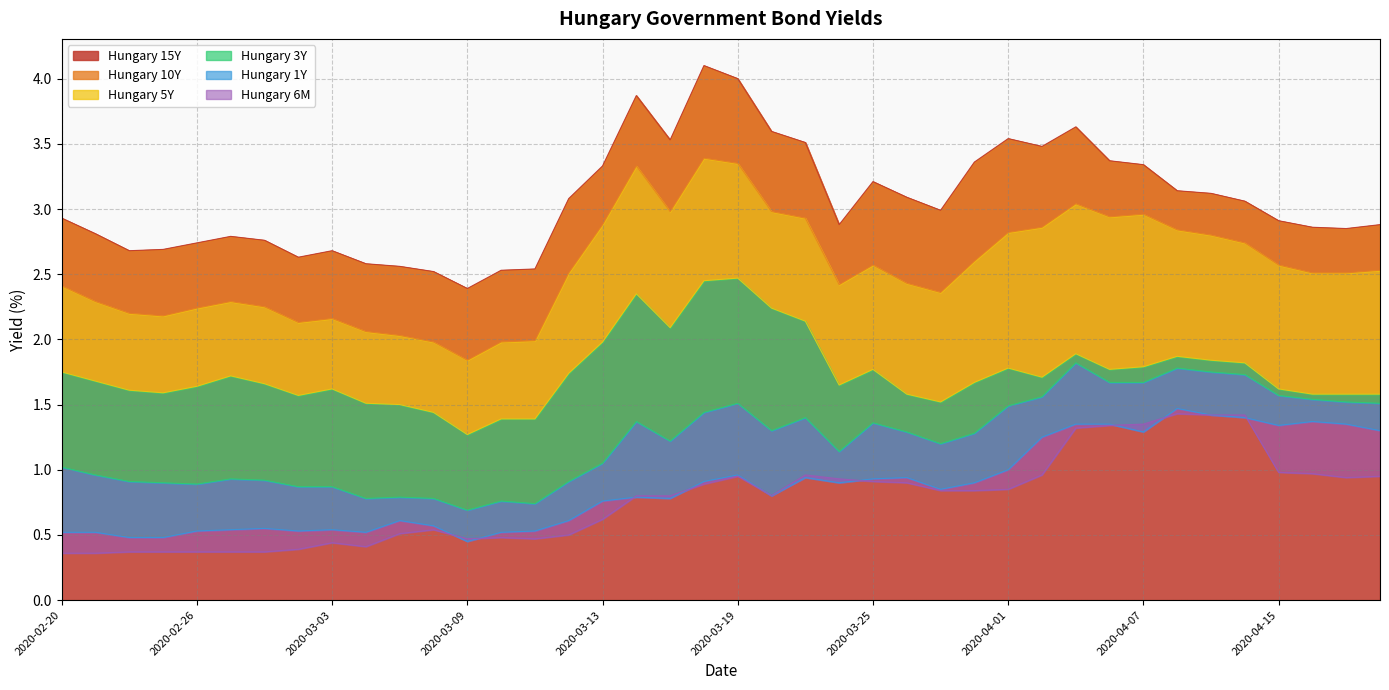

Rank the series by their maximum value, from lowest to highest.

Hungary 6M, Hungary 1Y, Hungary 3Y, Hungary 5Y, Hungary 10Y, Hungary 15Y